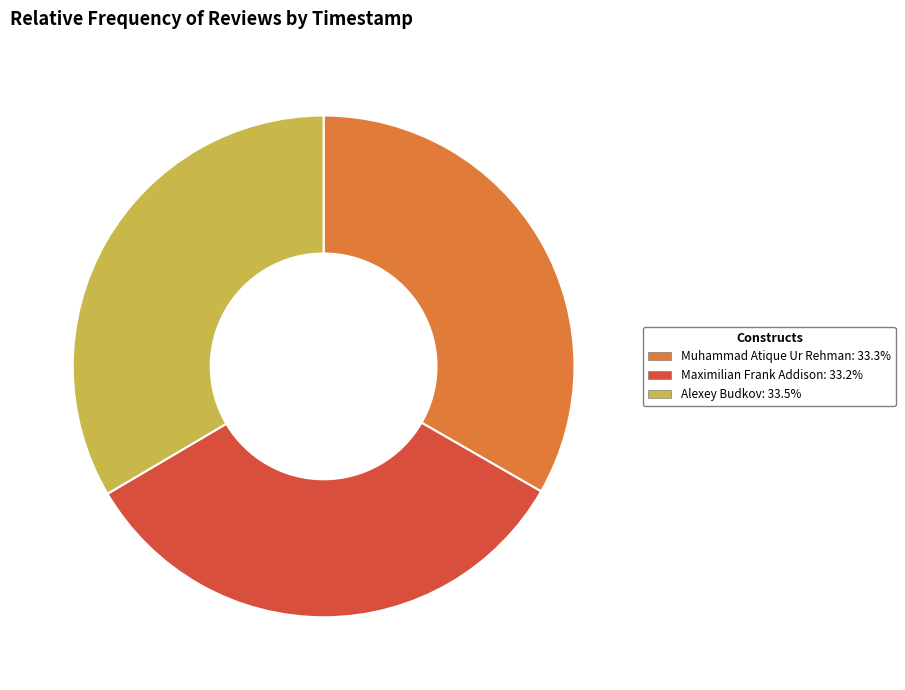

Approximately how many times larger is the value at Muhammad Atique Ur Rehman compared to Alexey Budkov?

1.0